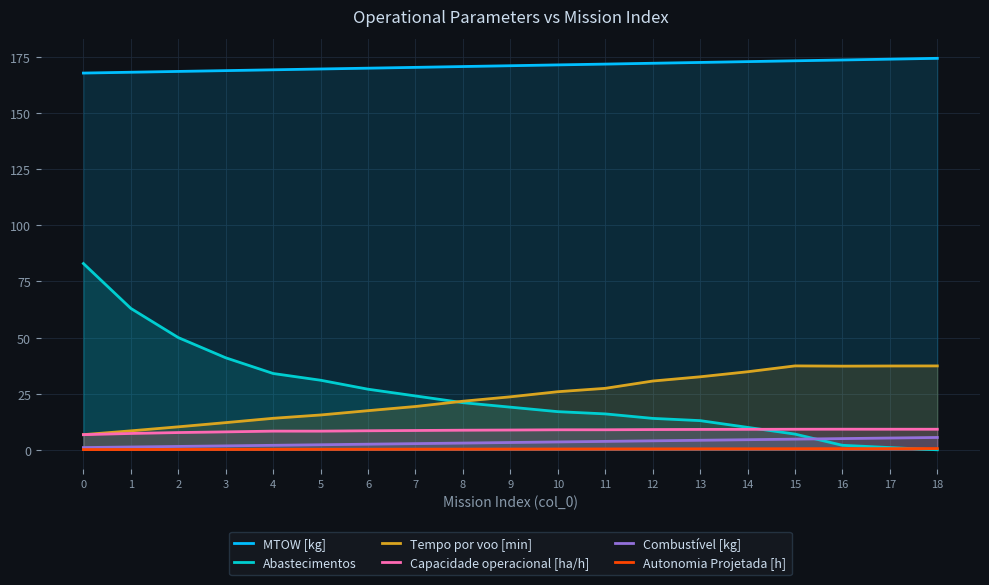

The Combustível [kg] series shows 6.1 at 12. True or false?

False